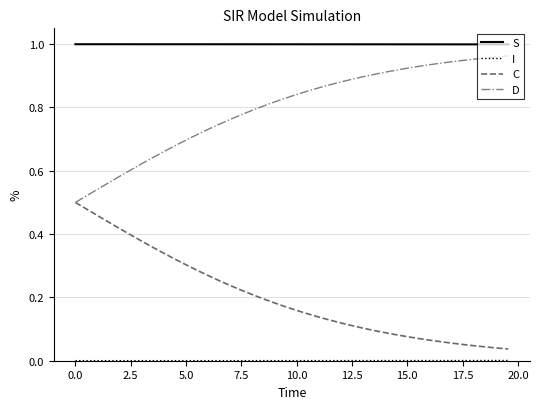

Which series has the largest total across all categories?

S